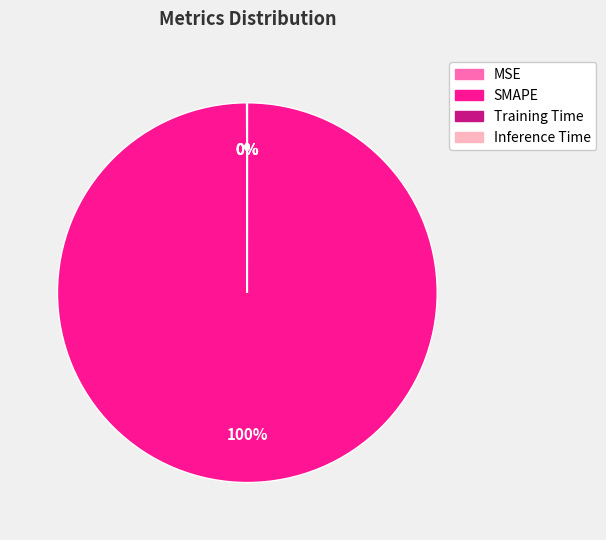

To the nearest percent, what portion does SMAPE represent?

100%